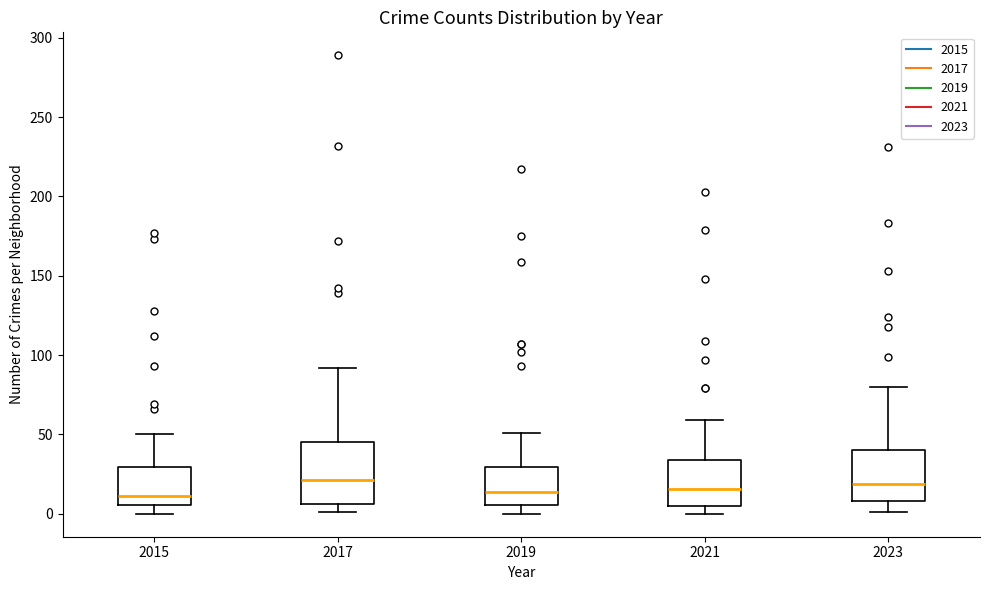

Reading left to right, transcribe this box plot: for each box, give where its median line is, the range the box spans, and where its two whiskers end, as read against the y-axis. The values are not printed on the chart, so give them approximately, as read against the axis.

2015: median 10, box 5 to 30, whiskers 0 to 50
2017: median 20, box 5 to 45, whiskers 0 to 90
2019: median 15, box 5 to 30, whiskers 0 to 50
2021: median 15, box 5 to 35, whiskers 0 to 60
2023: median 20, box 10 to 40, whiskers 0 to 80